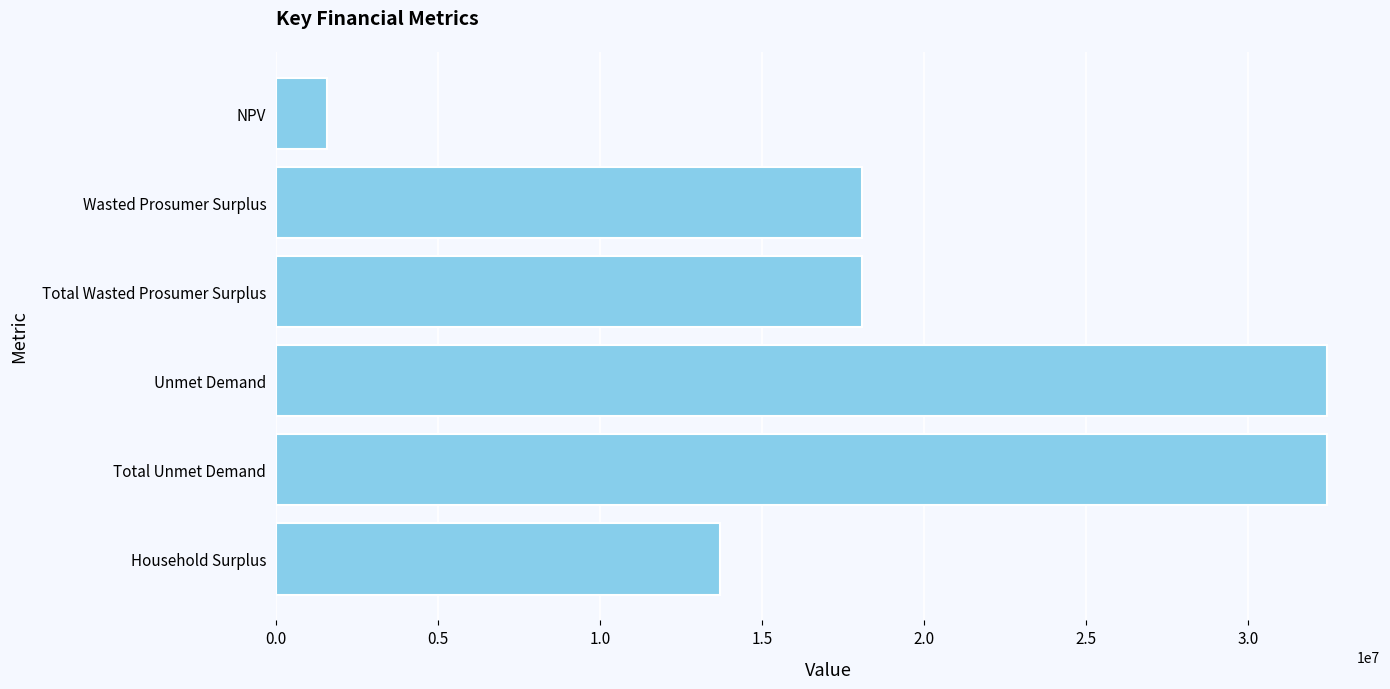

Approximately how many times larger is the value at Wasted Prosumer Surplus compared to Total Wasted Prosumer Surplus?

1.0